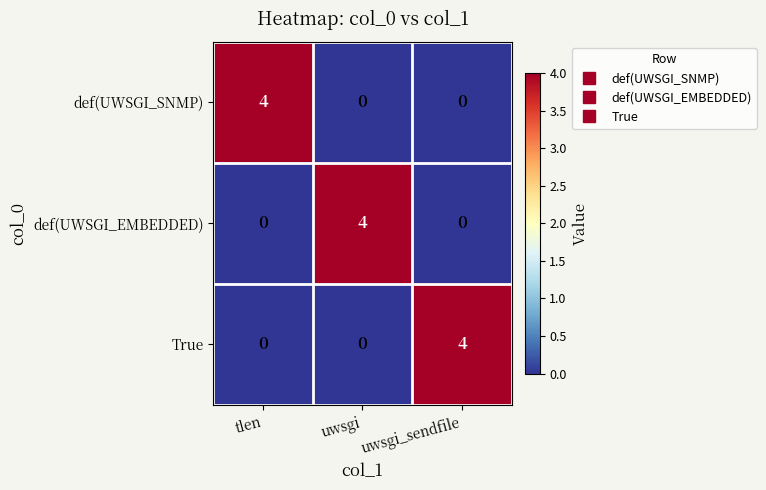

What is the spread (max minus min) of values at uwsgi?

4